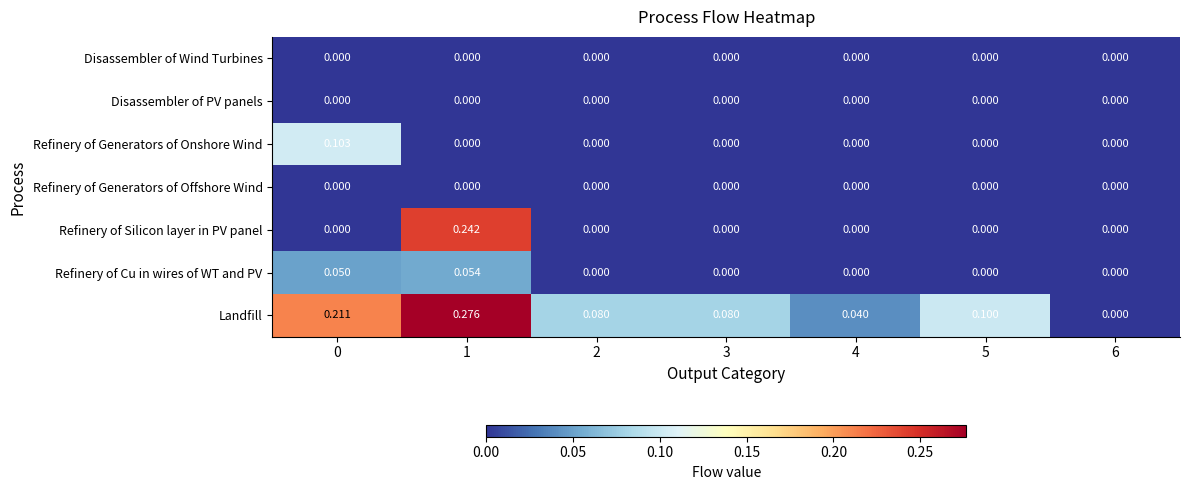

Between 4 and 6, which series saw the biggest shift?

Landfill